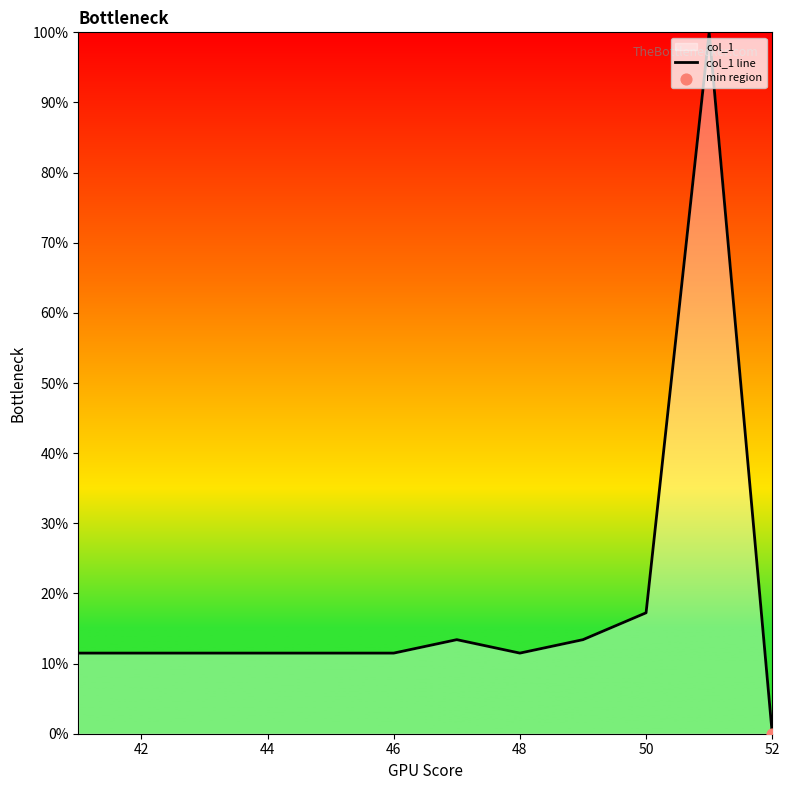

Between 52 and 44, which is larger?

44